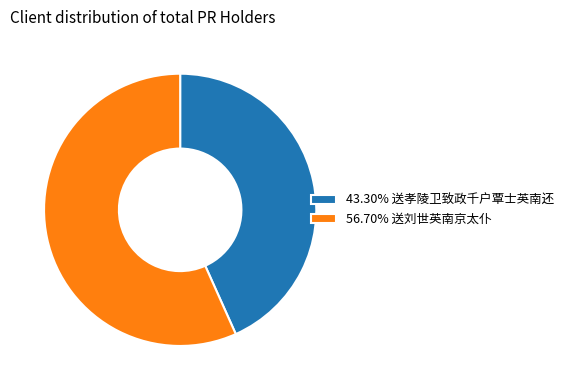

Combined, do 43.30% 送孝陵卫致政千户覃士英南还 and 56.70% 送刘世英南京太仆 account for over 50%?

Yes